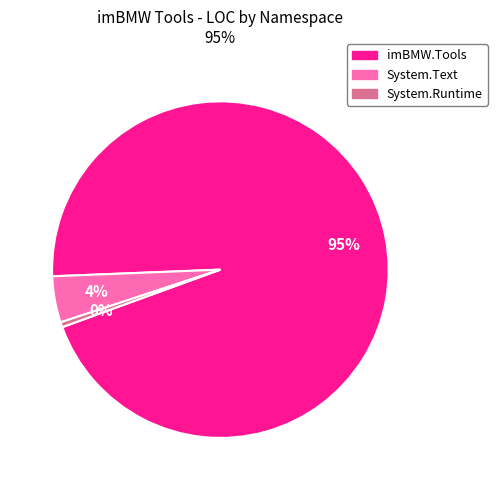

To the nearest percent, what is the average slice percentage?

33%